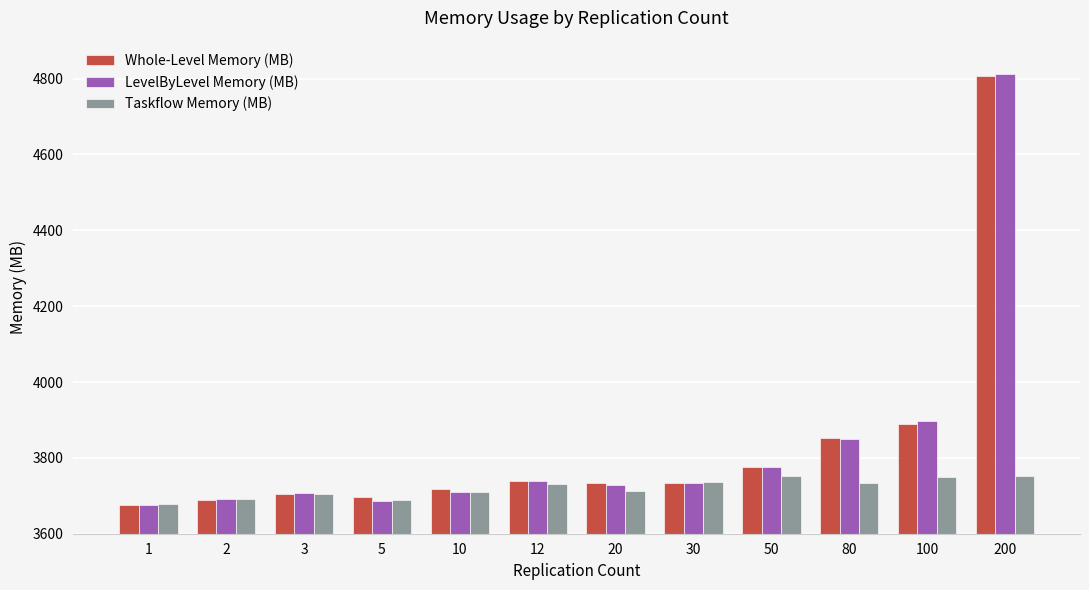

Which category has the lowest value in the Whole-Level Memory (MB) series?

1